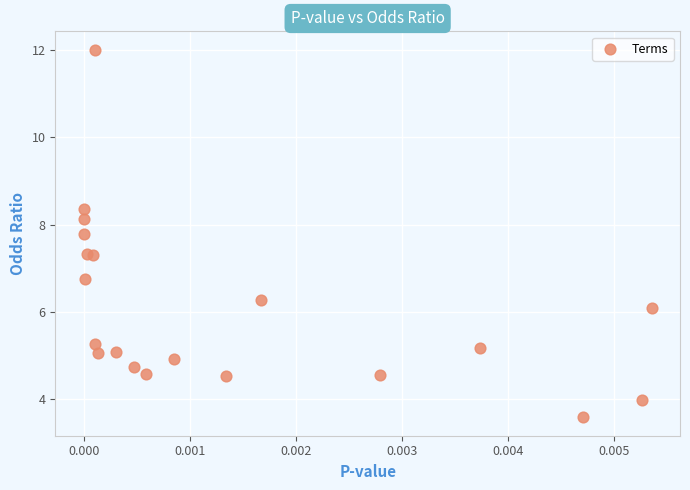

What is the range of Y values (max minus min)?

8.4